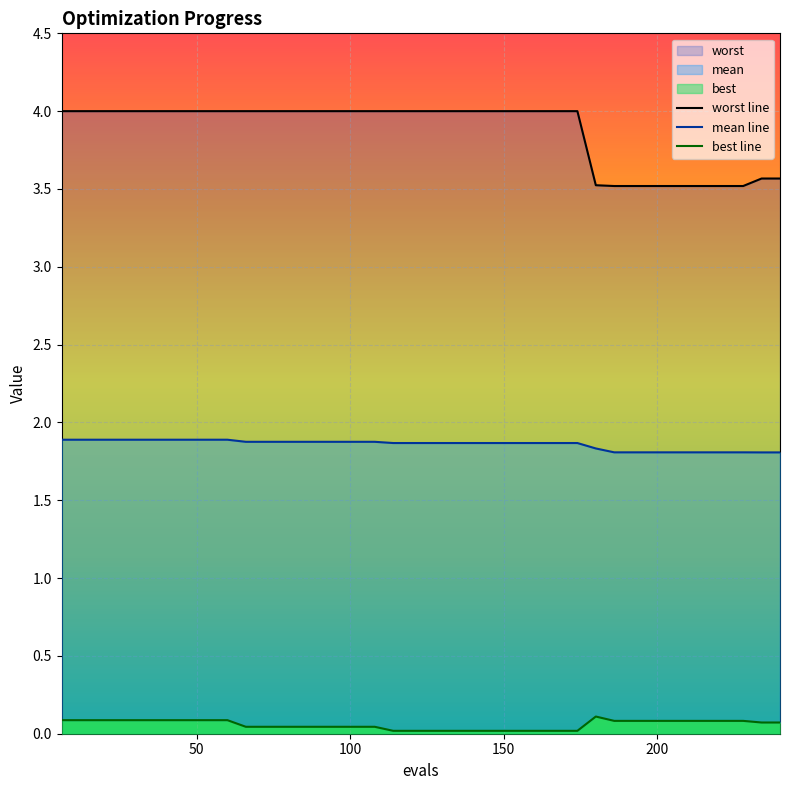

True or false: mean line and best line intersect in this chart.

False